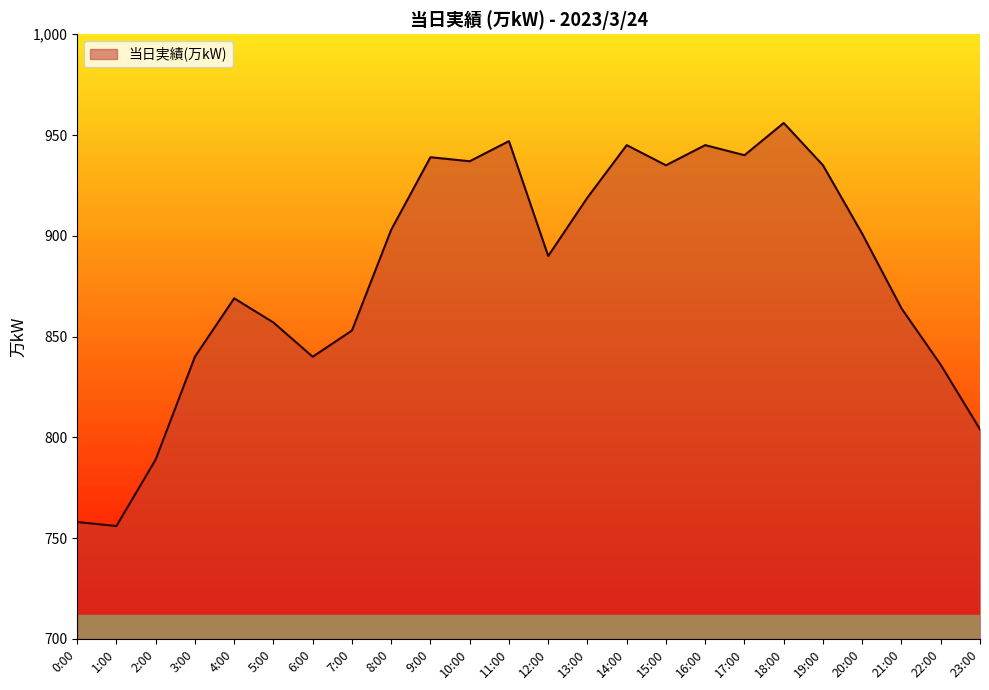

Which label corresponds to the smallest value in the chart?

1:00